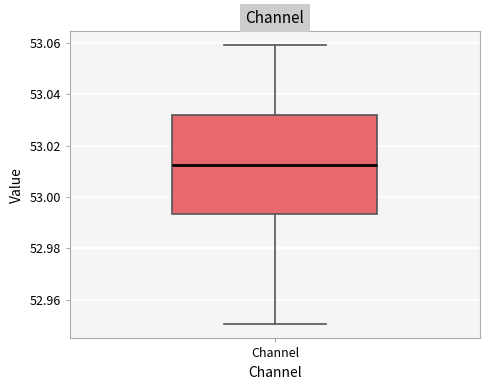

Where does the upper whisker of the box for Channel end on the y-axis? The values are not printed on the chart, so give them approximately, as read against the axis.

53.060